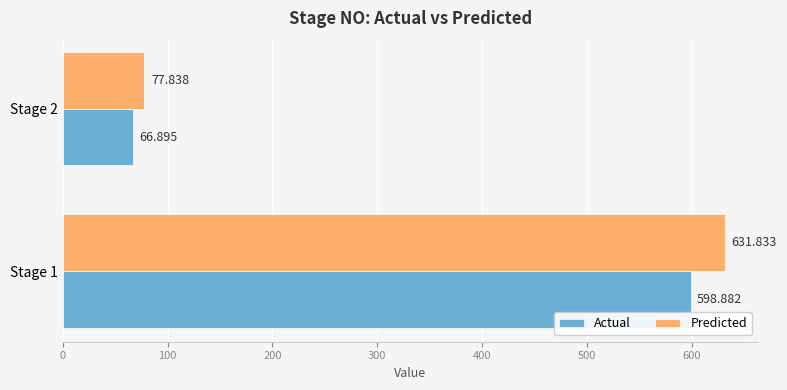

Between Stage 1 and Stage 2, which series saw the biggest shift?

Predicted